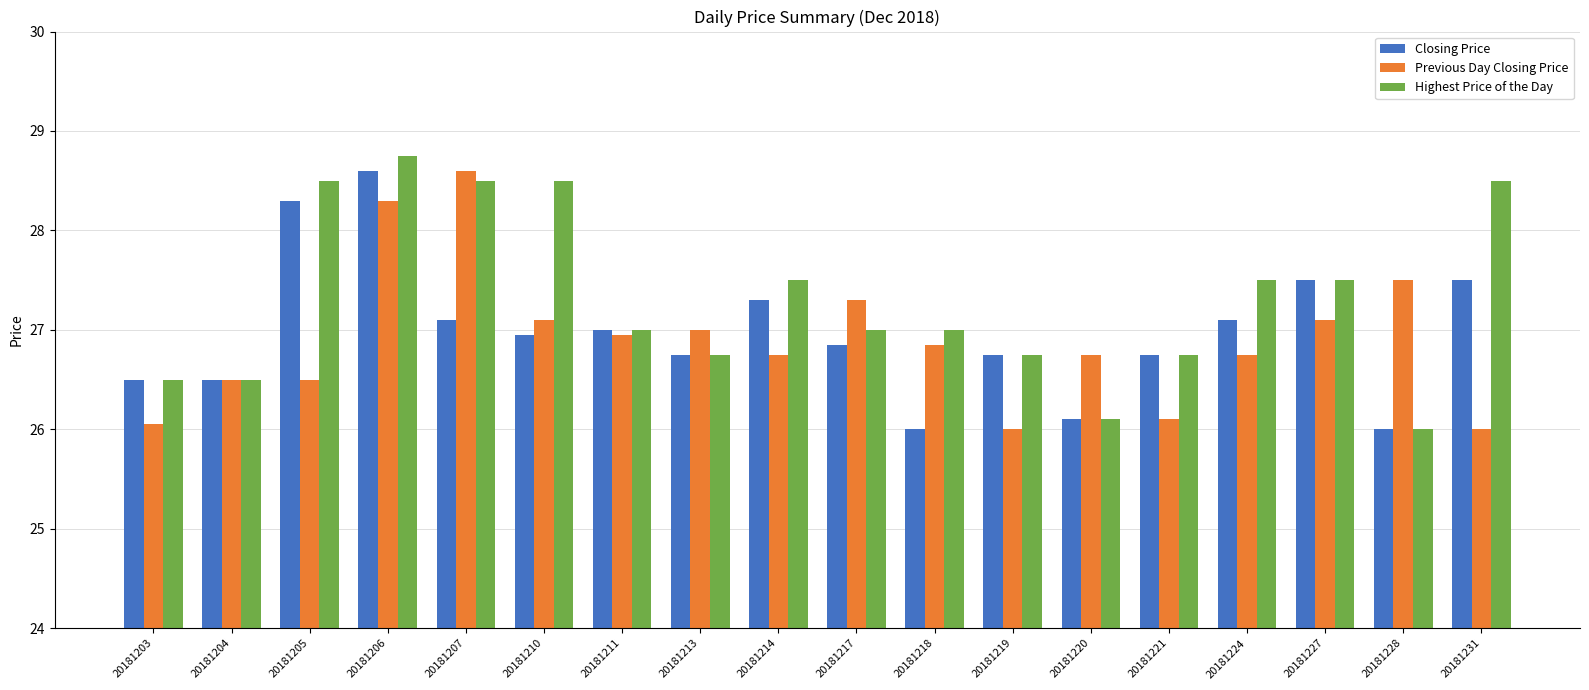

The value of Previous Day Closing Price at 20181206 is 11.0. True or false?

False